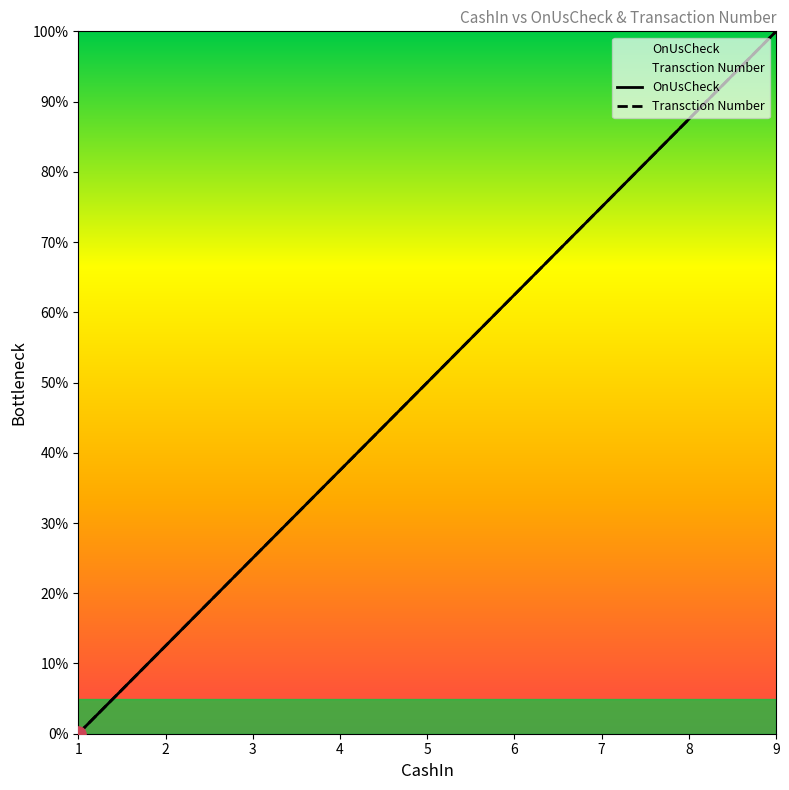

At which category is the sum across all series the highest?

9